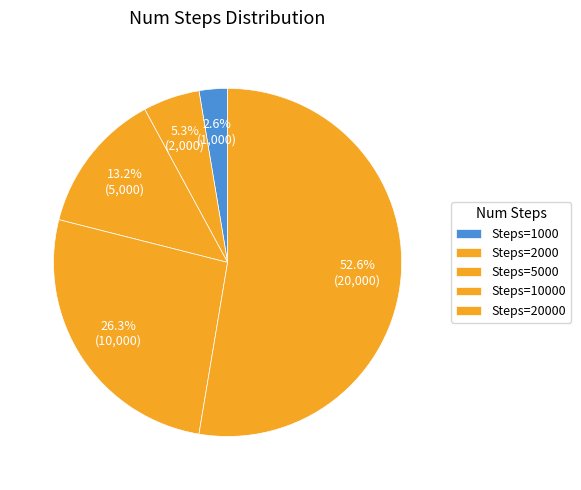

Rank the categories by value from lowest to highest.

Steps=1000, Steps=2000, Steps=5000, Steps=10000, Steps=20000